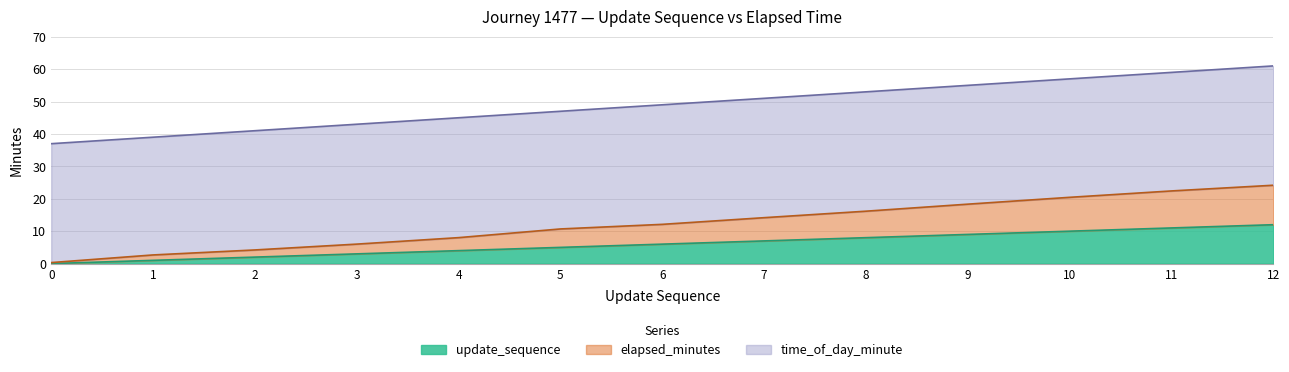

True or false: update_sequence and elapsed_minutes intersect in this chart.

False